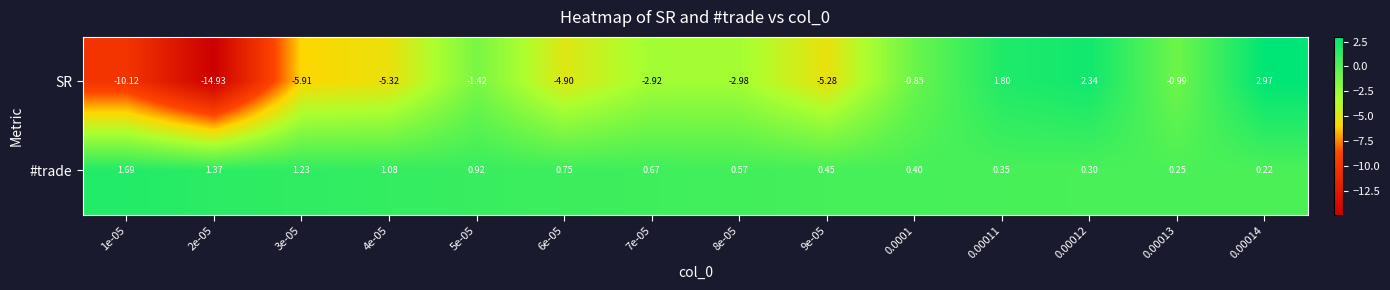

Is the value of SR at 0.00011 greater than the value of #trade at 9e-05?

Yes